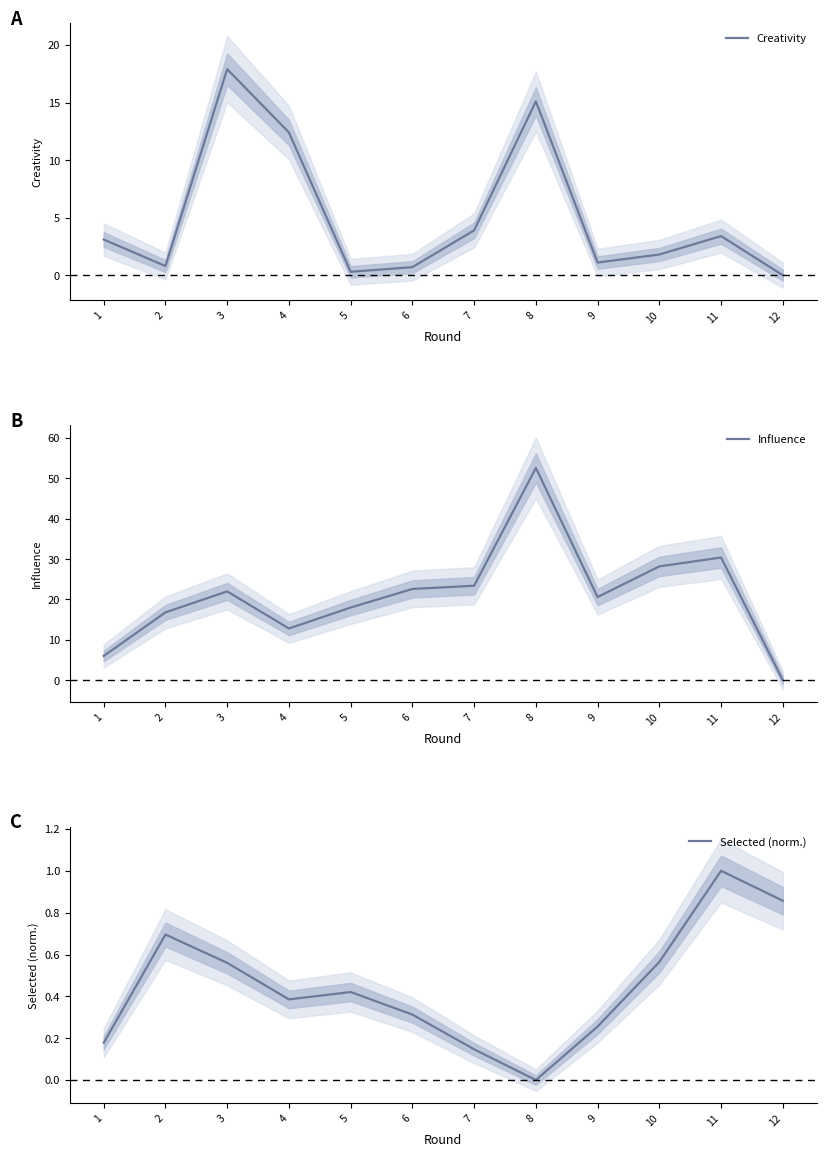

What are all the series names shown in the legend?

Creativity, Influence, Selected (norm.)